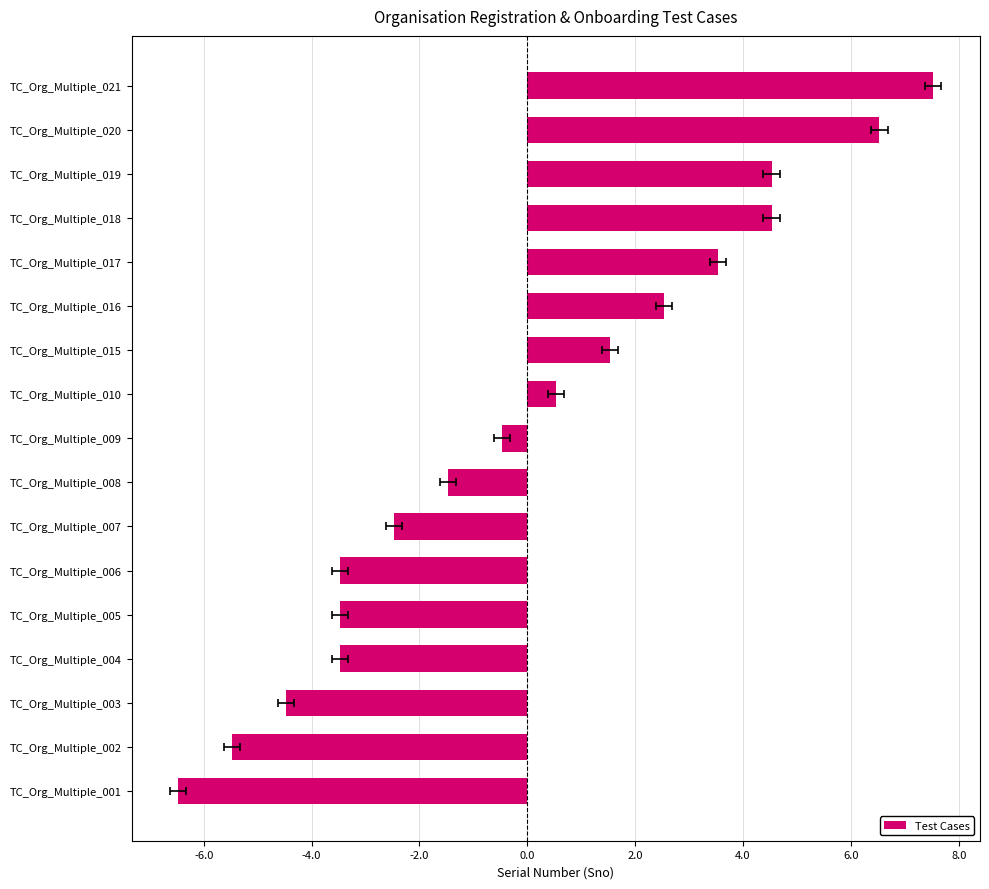

Count the number of values greater than 0.

8